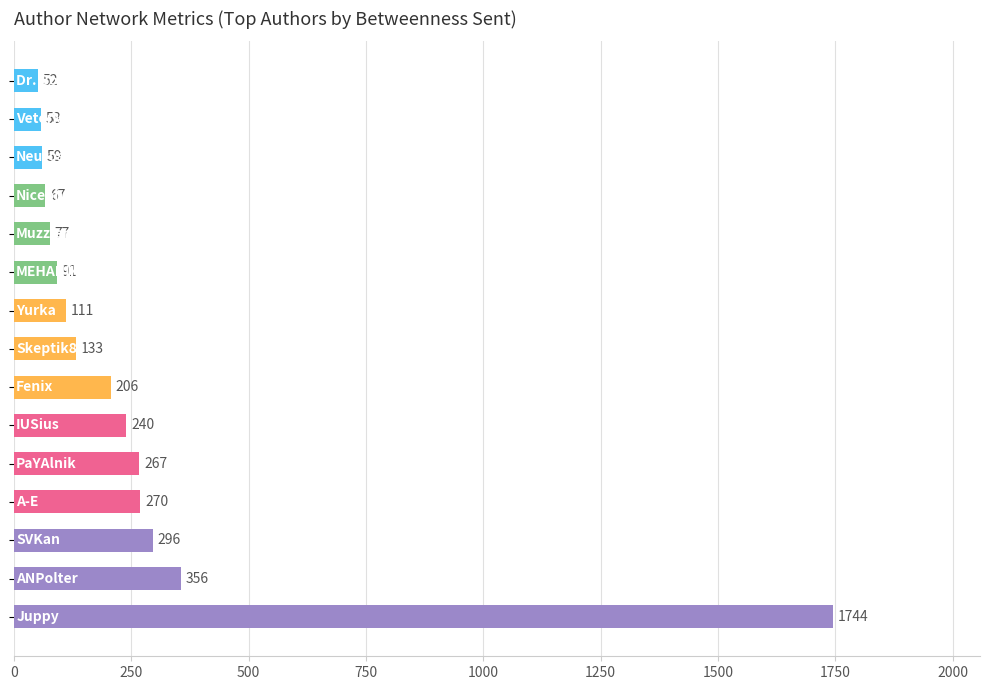

What is the average value?

268.5